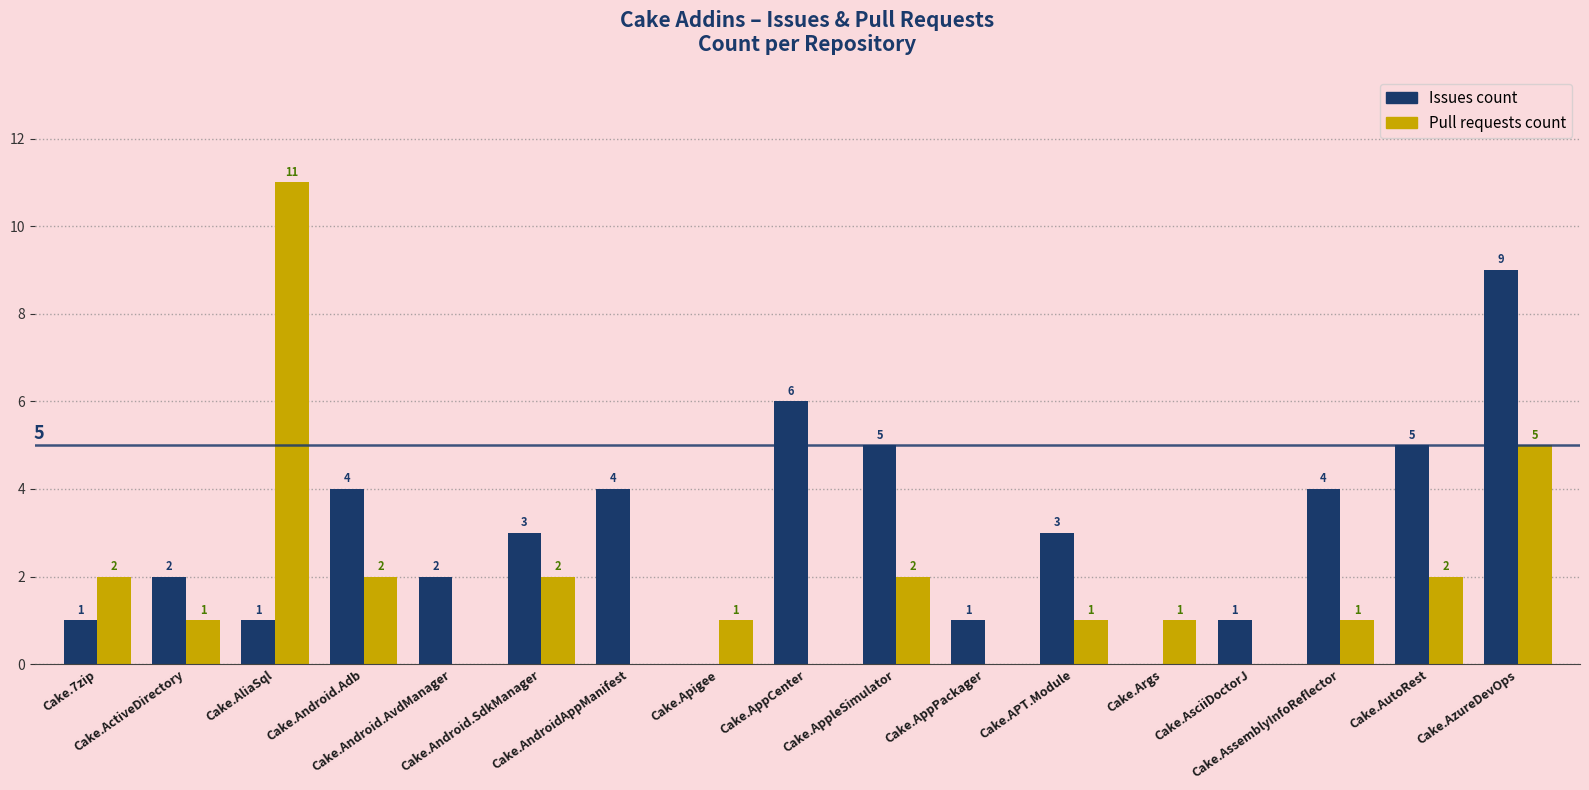

How many groups of bars are there?

17